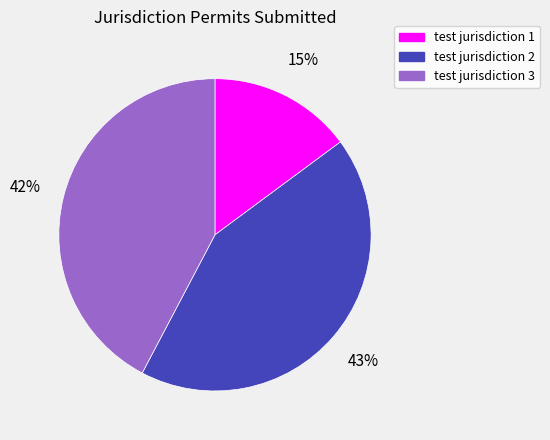

To the nearest percent, what portion does test jurisdiction 1 represent?

15%